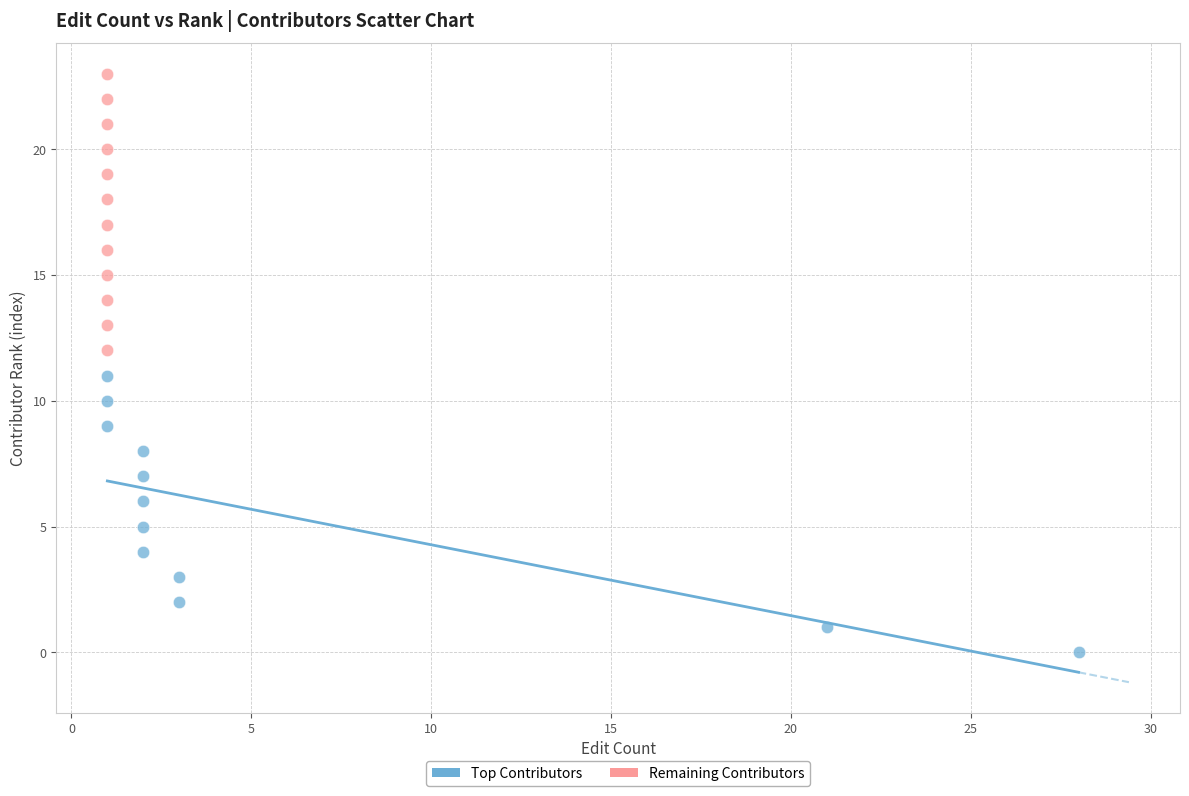

What are all the series names shown in the legend?

Top Contributors, Remaining Contributors